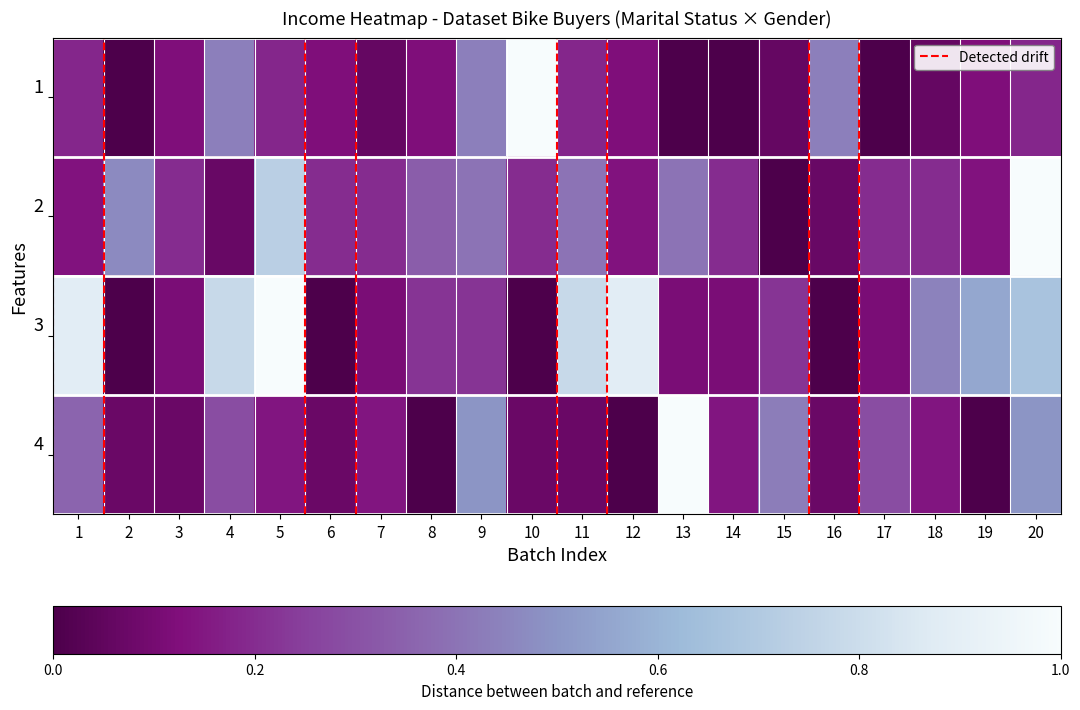

What is the spread (max minus min) of values at 13?

1.0